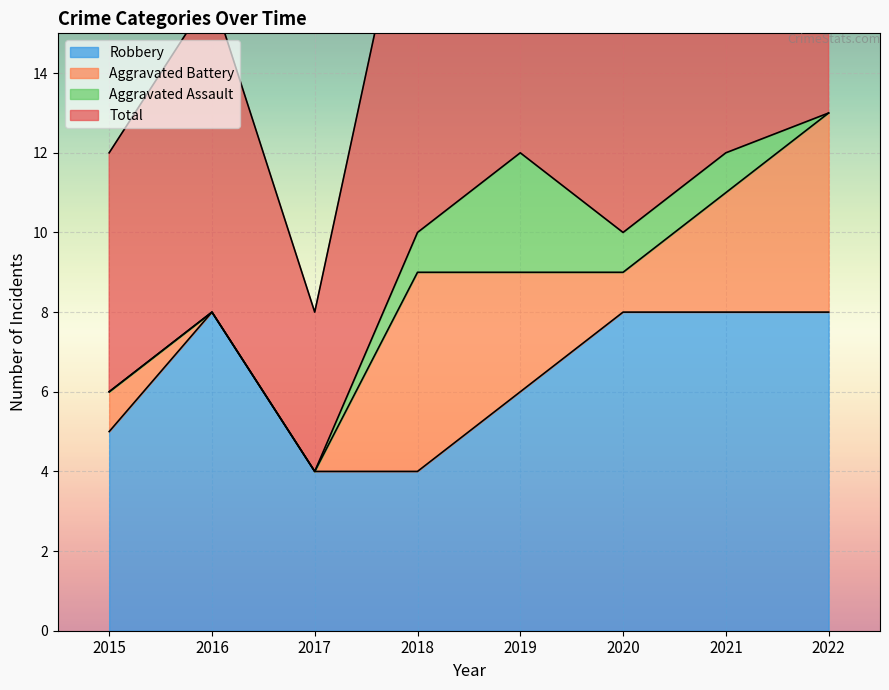

True or false: Total and Robbery cross at least once.

False